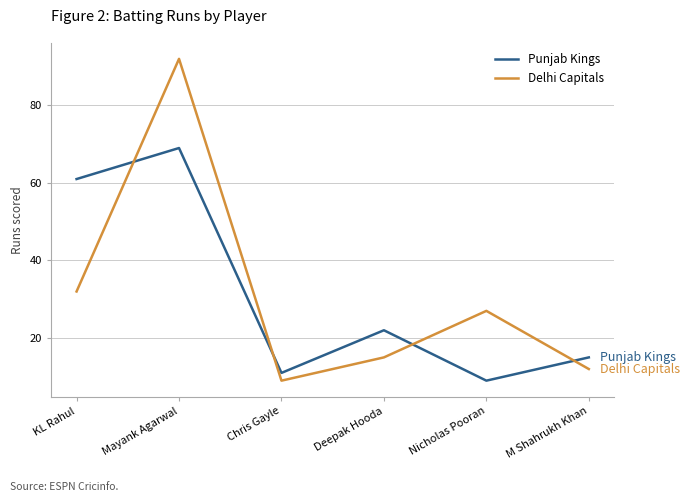

At which label does Punjab Kings reach its peak?

Mayank Agarwal